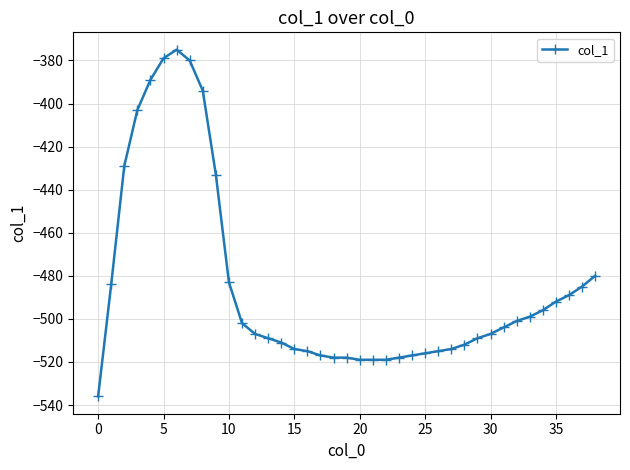

What is the value of the 21st point from the left?

-519